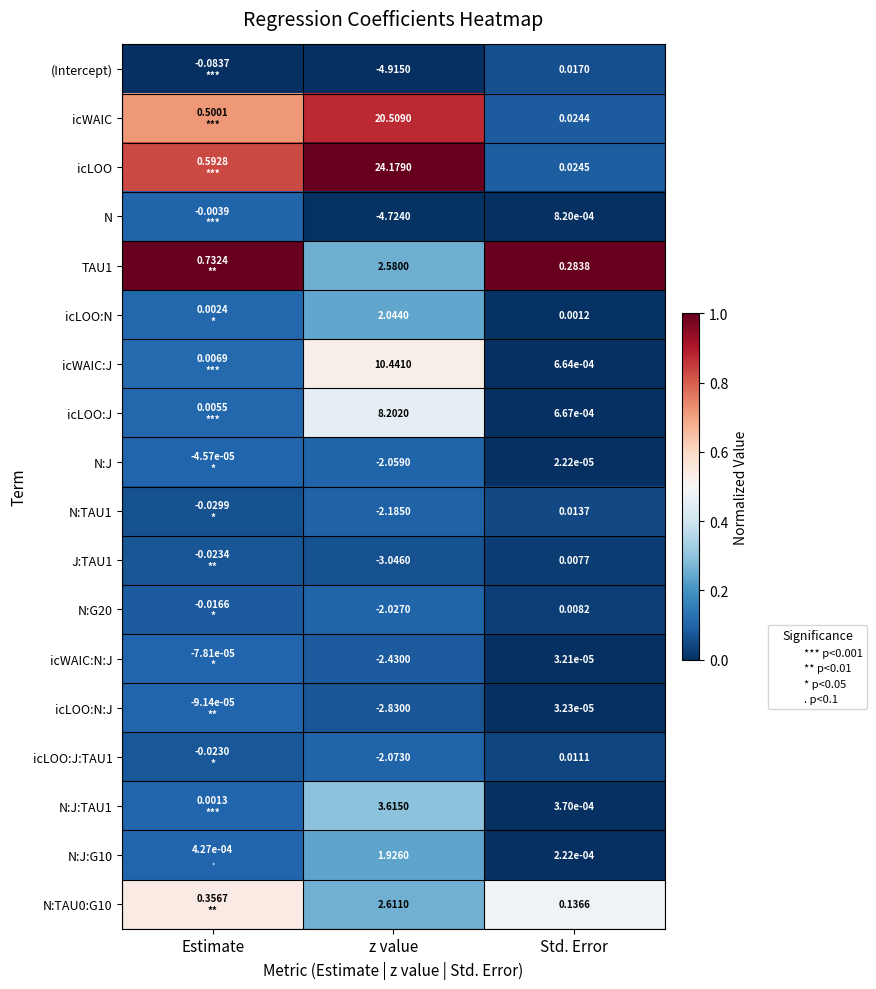

Is the value of N at Std. Error greater than the value of N:G20 at Std. Error?

No